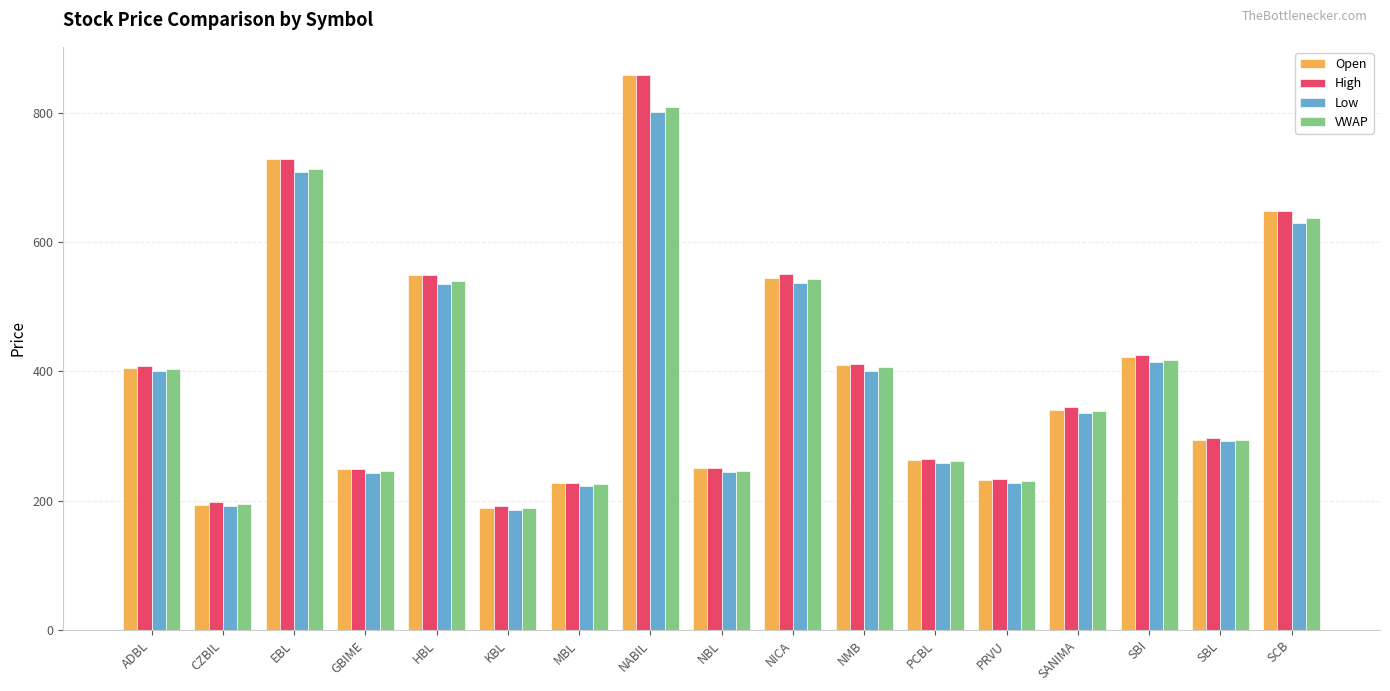

What is the label of the 2nd bar from the left?

CZBIL